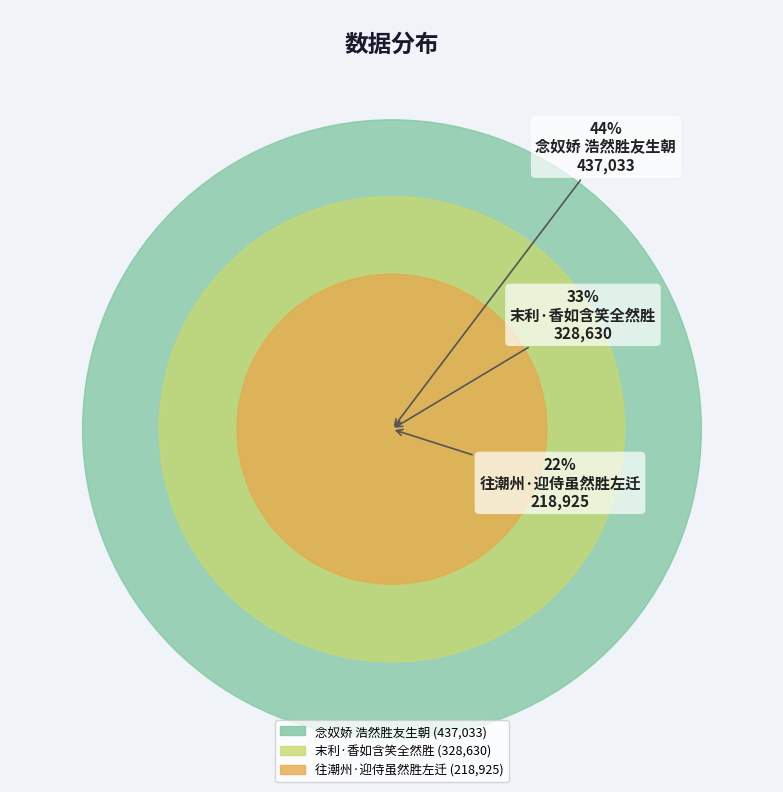

Which slice is the smallest?

往潮州·迎侍虽然胜左迁